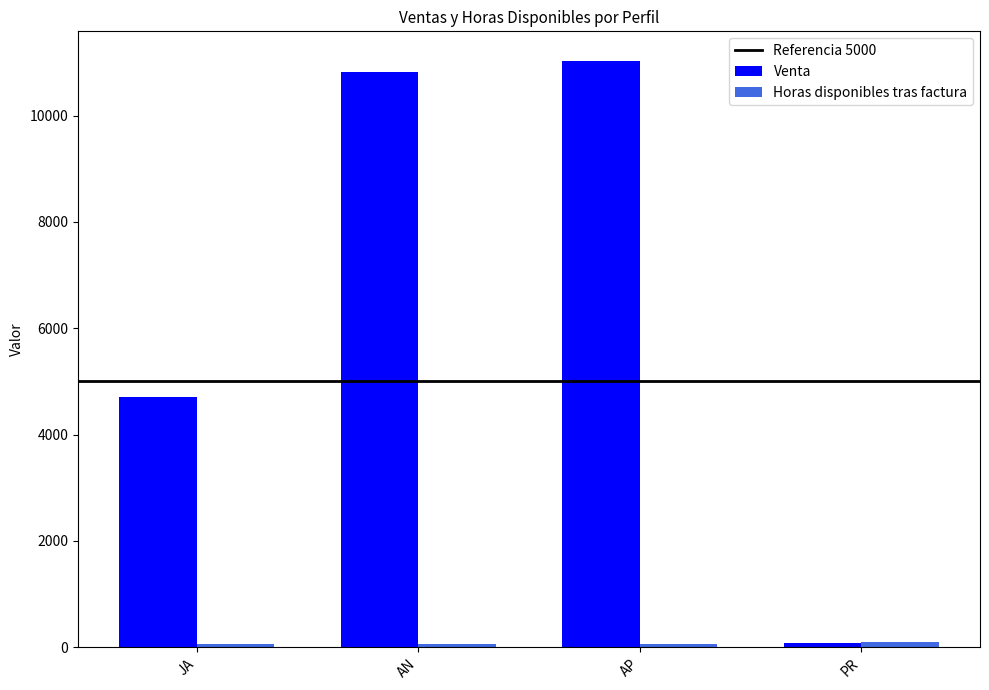

True or false: Venta has a value of 16796.6 at AN.

False